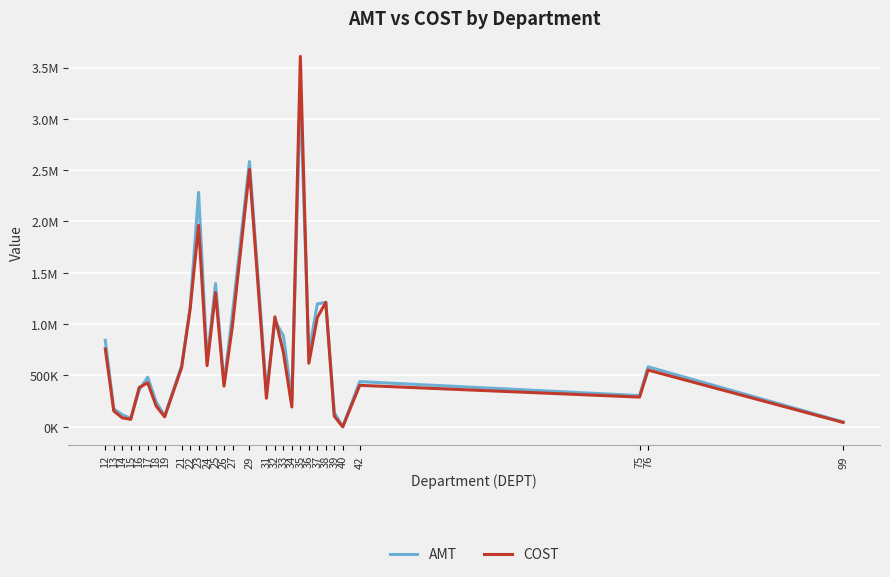

What are all the series names shown in the legend?

AMT, COST